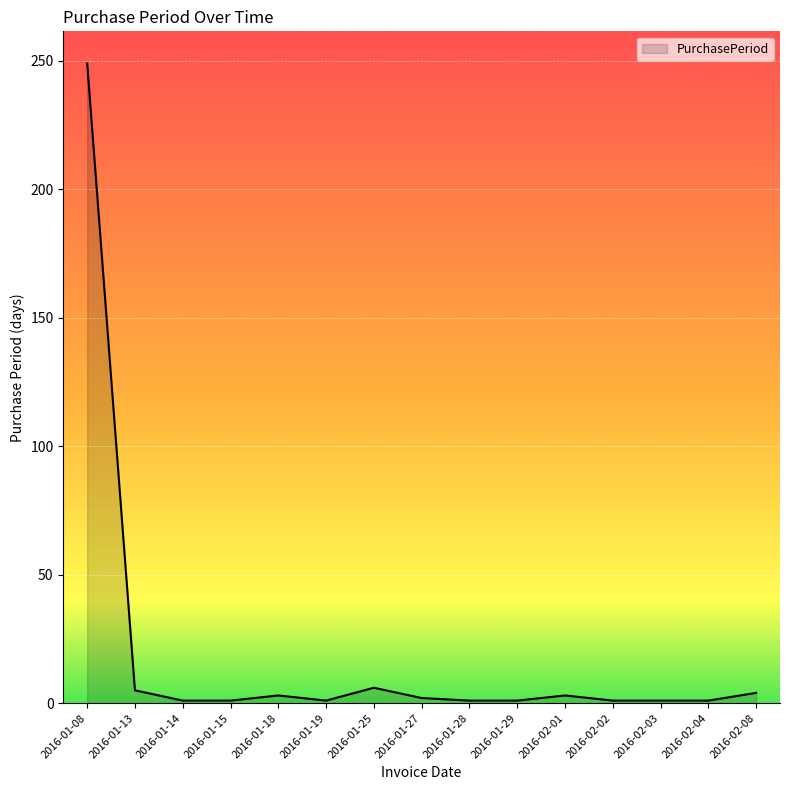

What is the ratio of the value at 2016-02-01 to the value at 2016-01-27?

1.5